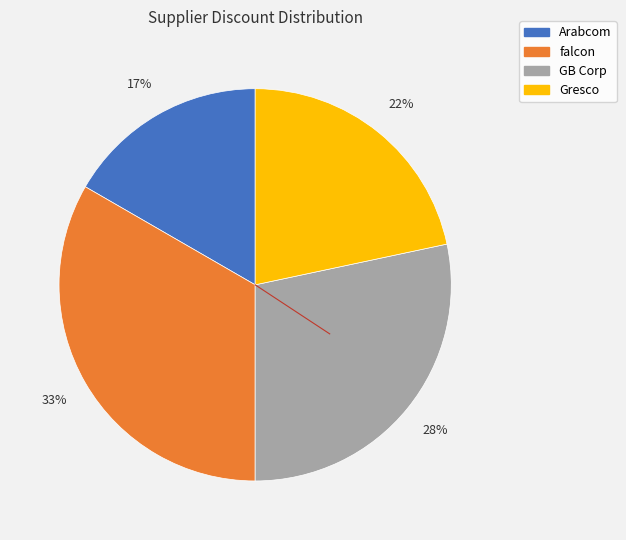

Which has a higher value, Gresco or GB Corp?

GB Corp